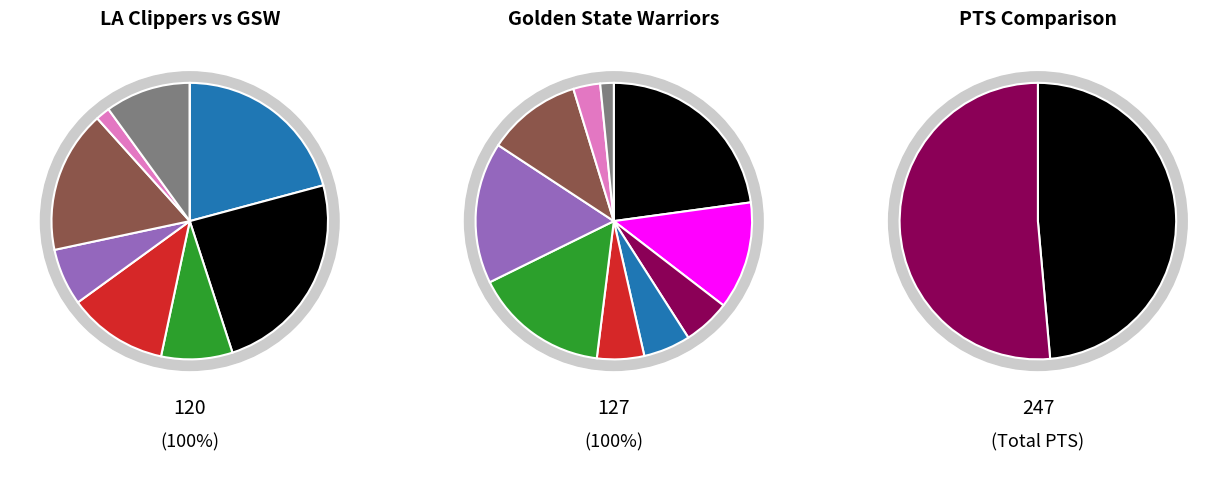

Rank the series by their maximum value, from highest to lowest.

LA Clippers, GSW